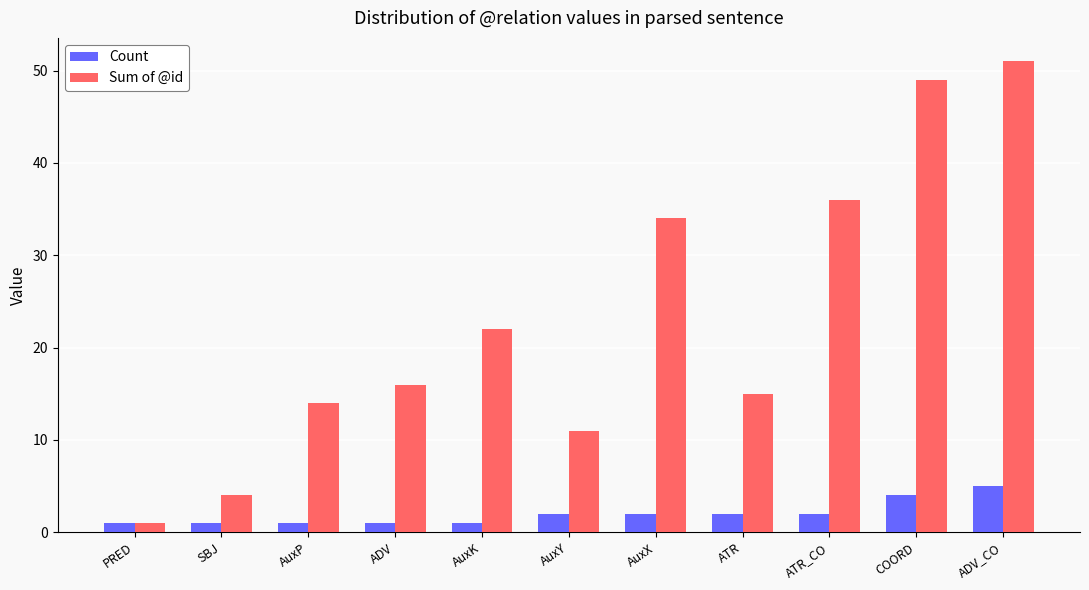

List the series in order of their peak value, highest first.

Sum of @id, Count